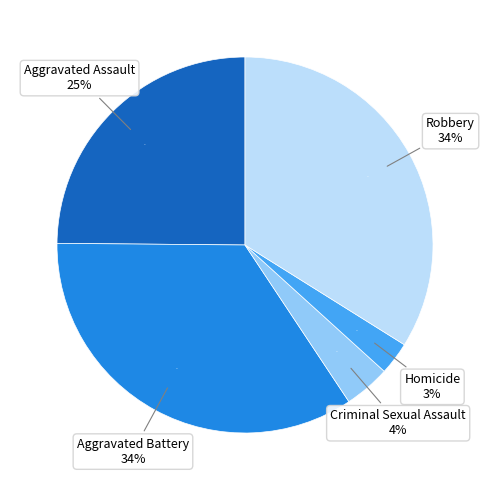

What is the change in value from Aggravated Battery to Homicide?

-168